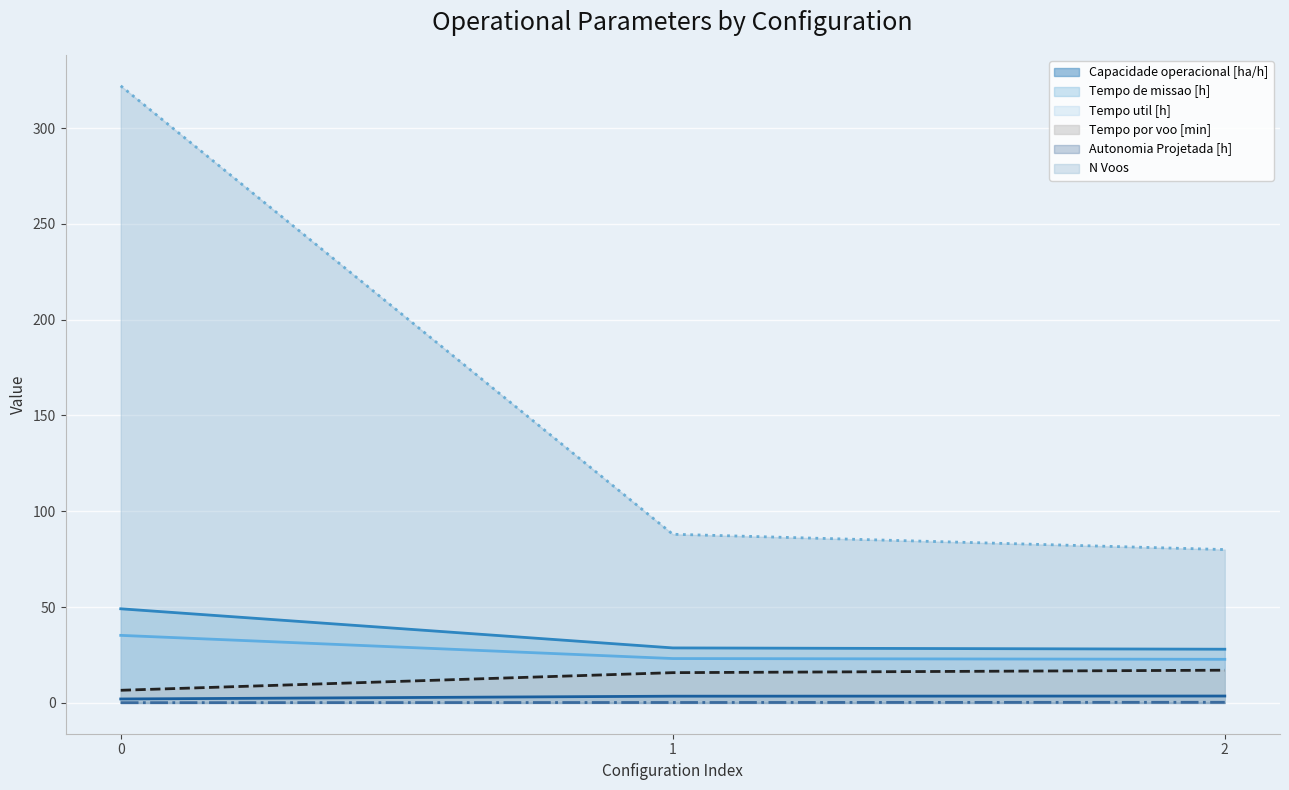

Which series has the largest range (max minus min)?

N Voos